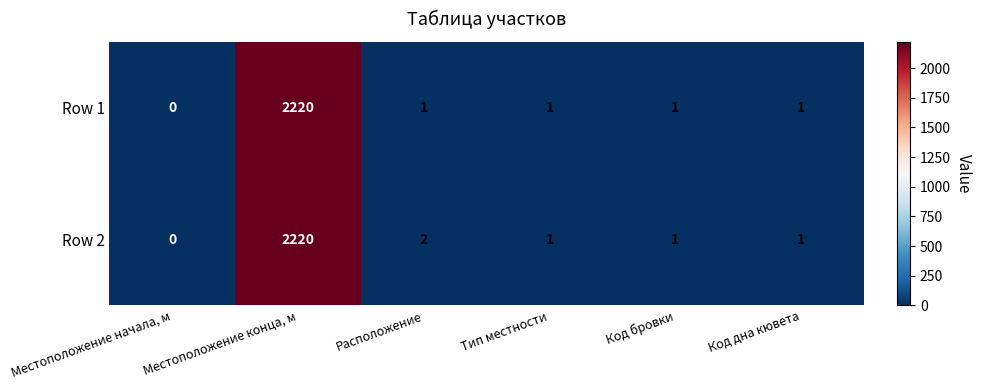

How many values in the Row 1 series are below 1?

1